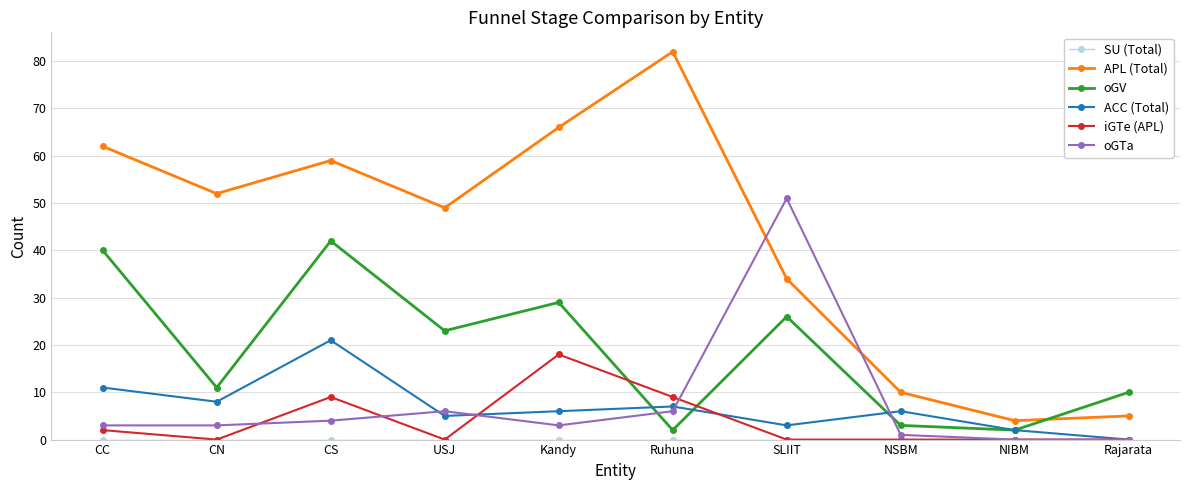

Read the ACC (Total) value at CS.

21